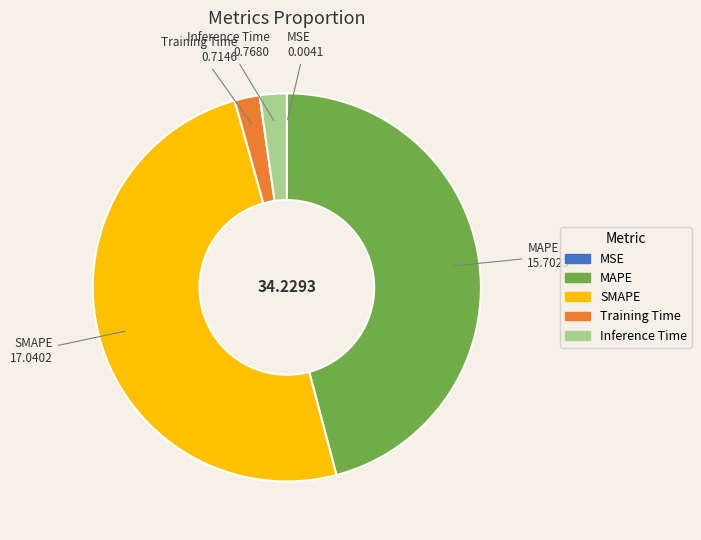

Does Training Time account for over 50% of the chart?

No